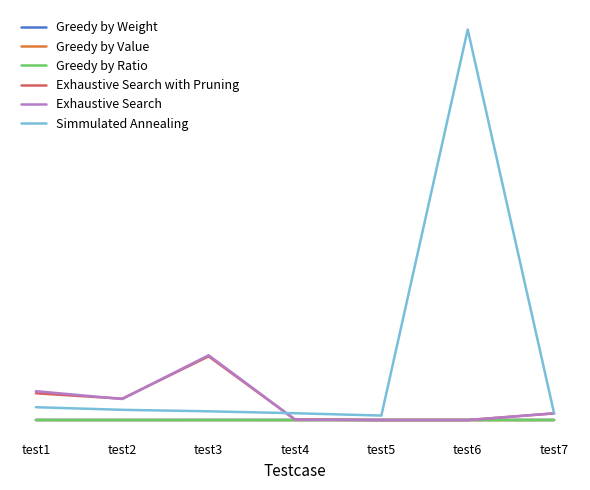

In Exhaustive Search, how many points are lower than both neighbors (excluding endpoints)?

2